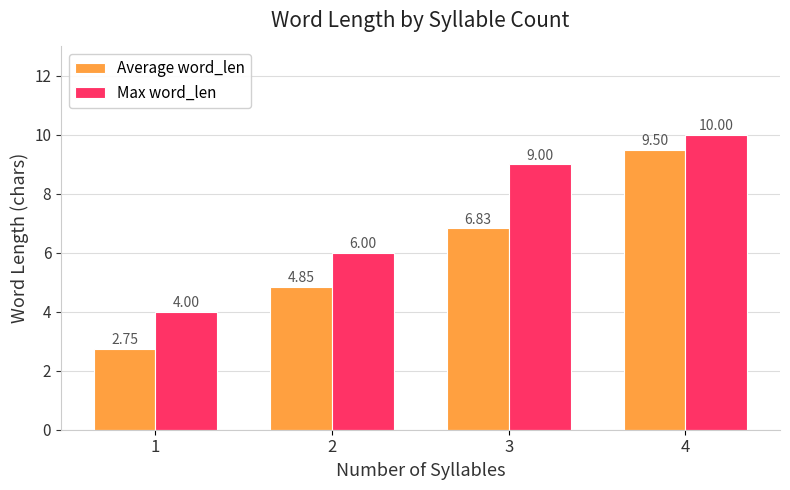

Which series has the largest total across all categories?

Max word_len